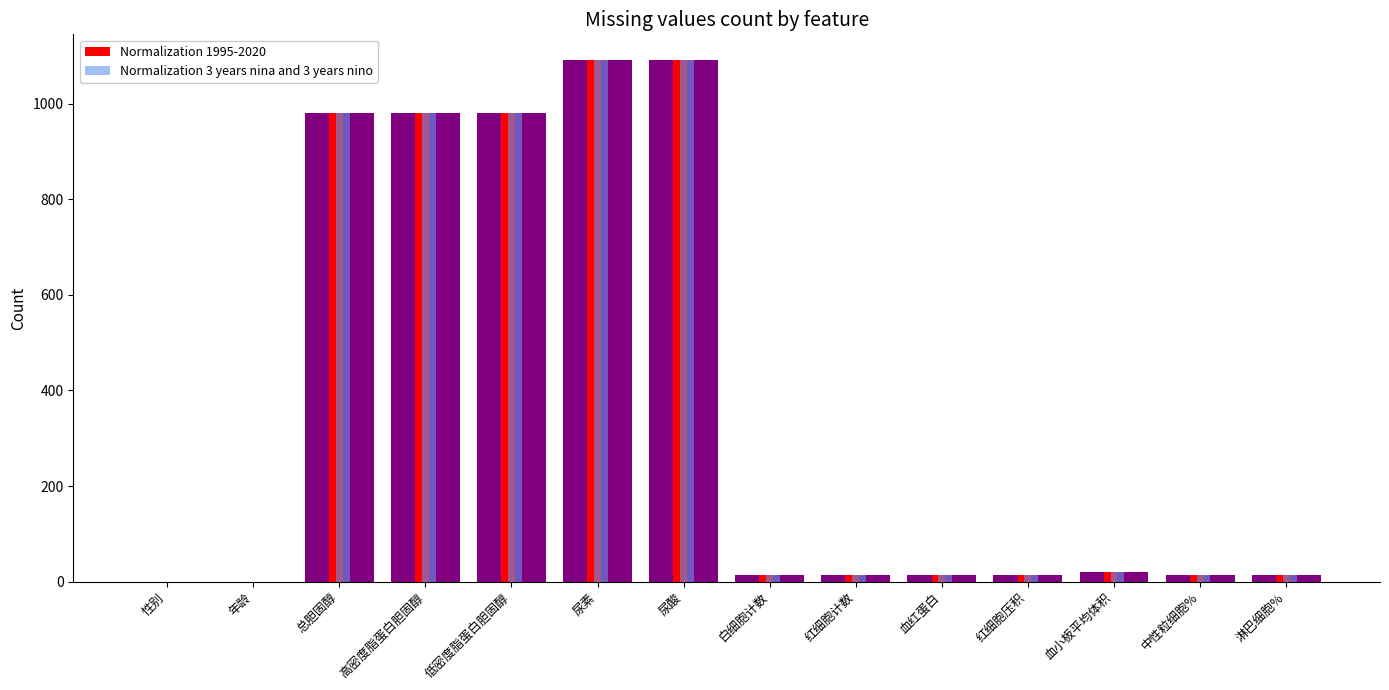

Reading left to right, list all the values displayed in this chart.

Normalization 1995-2020: 0	0	980	980	980	1091	1091	13	13	13	13	19	13	13
Normalization 3 years nina and 3 years nino: 0	0	980	980	980	1091	1091	13	13	13	13	19	13	13